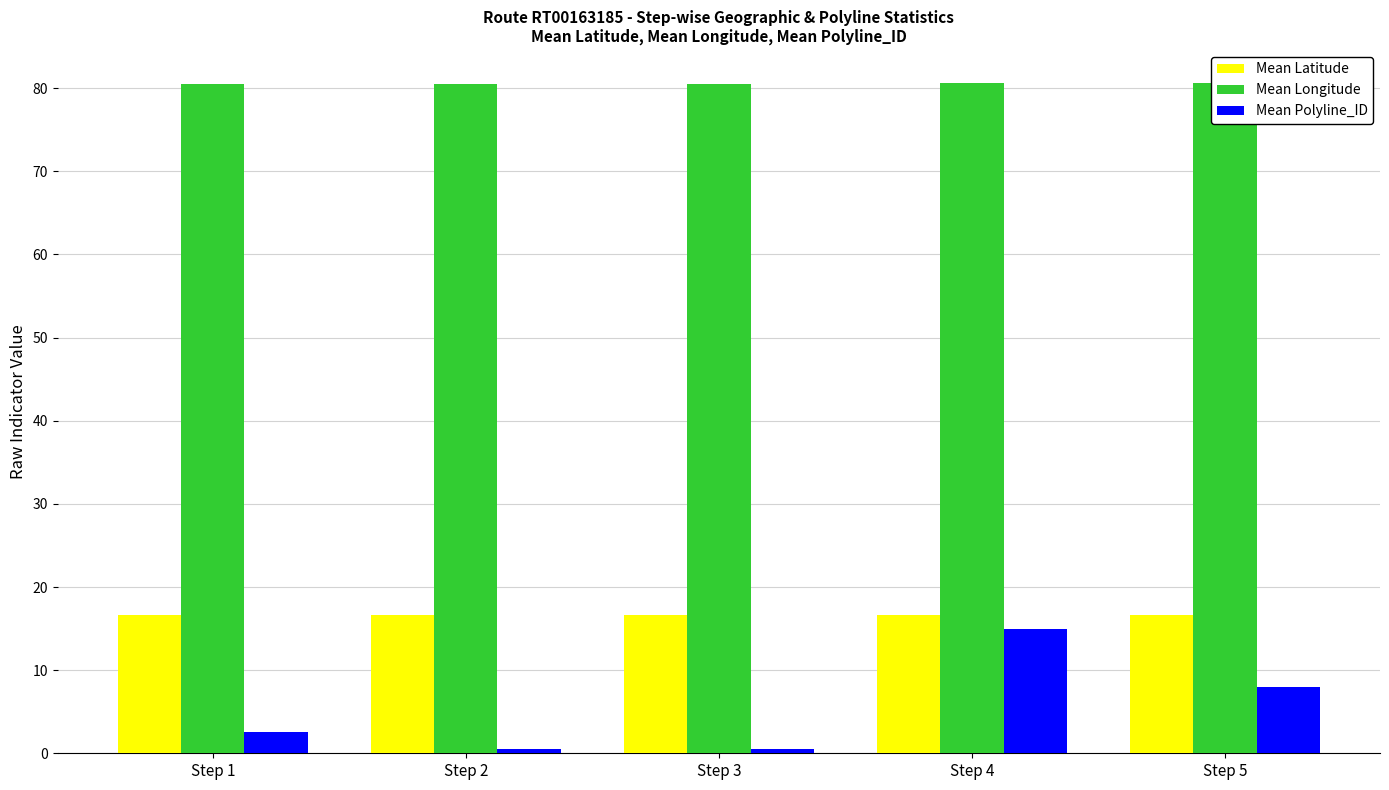

What is the average value of the Mean Polyline_ID series?

5.3